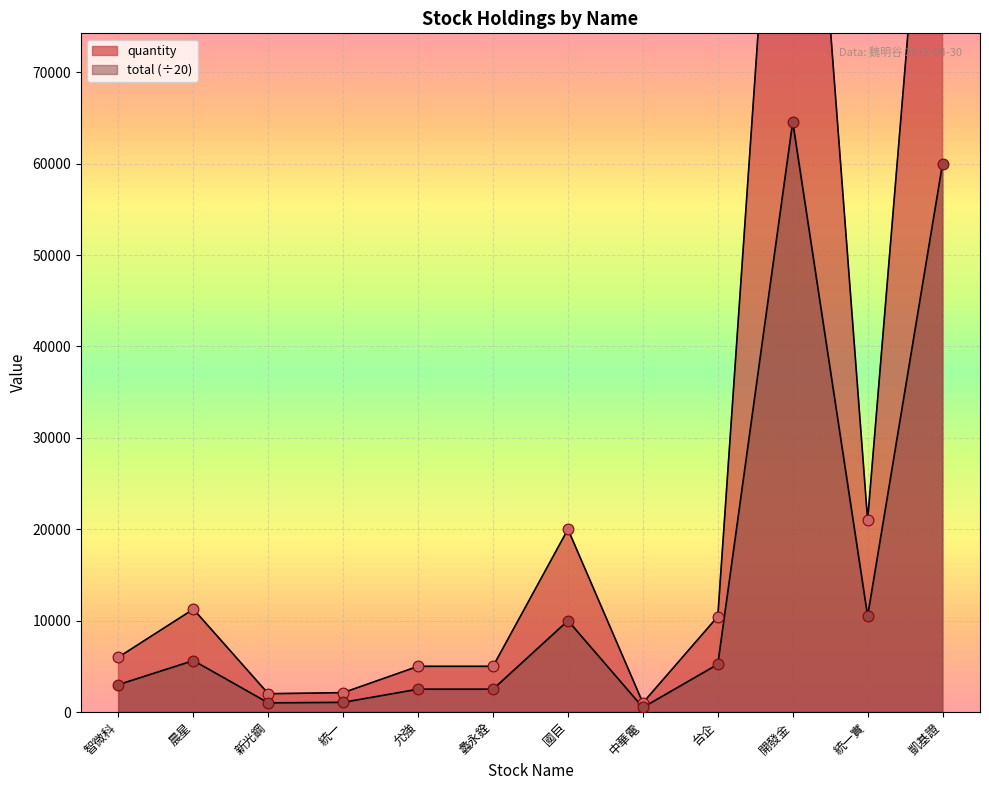

Which series has the largest Y range (max minus min)?

quantity